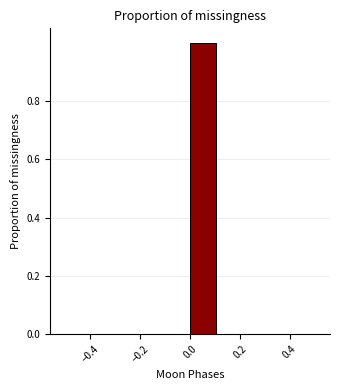

Which range on the x-axis has the tallest bar?

0.000 to 0.125